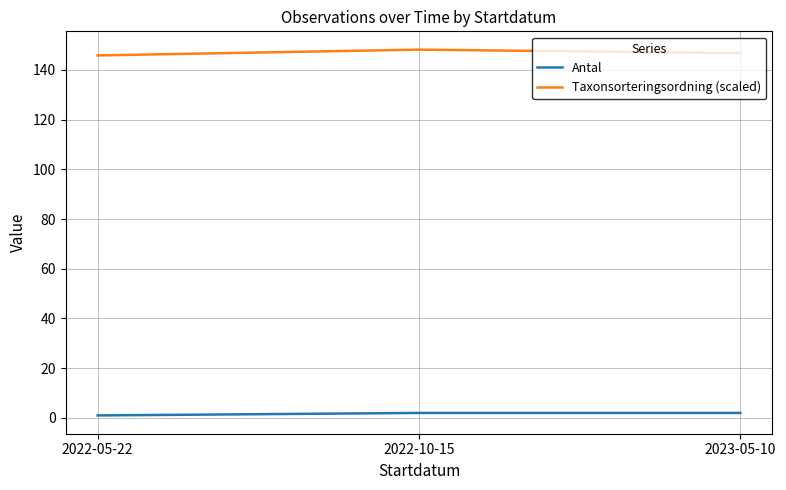

List the series in order of their peak value, highest first.

Taxonsorteringsordning (scaled), Antal